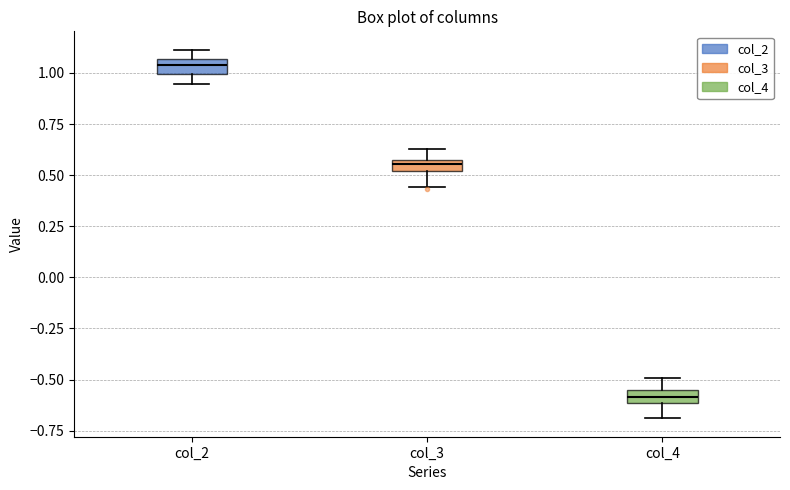

Which box has the highest median line?

col_2